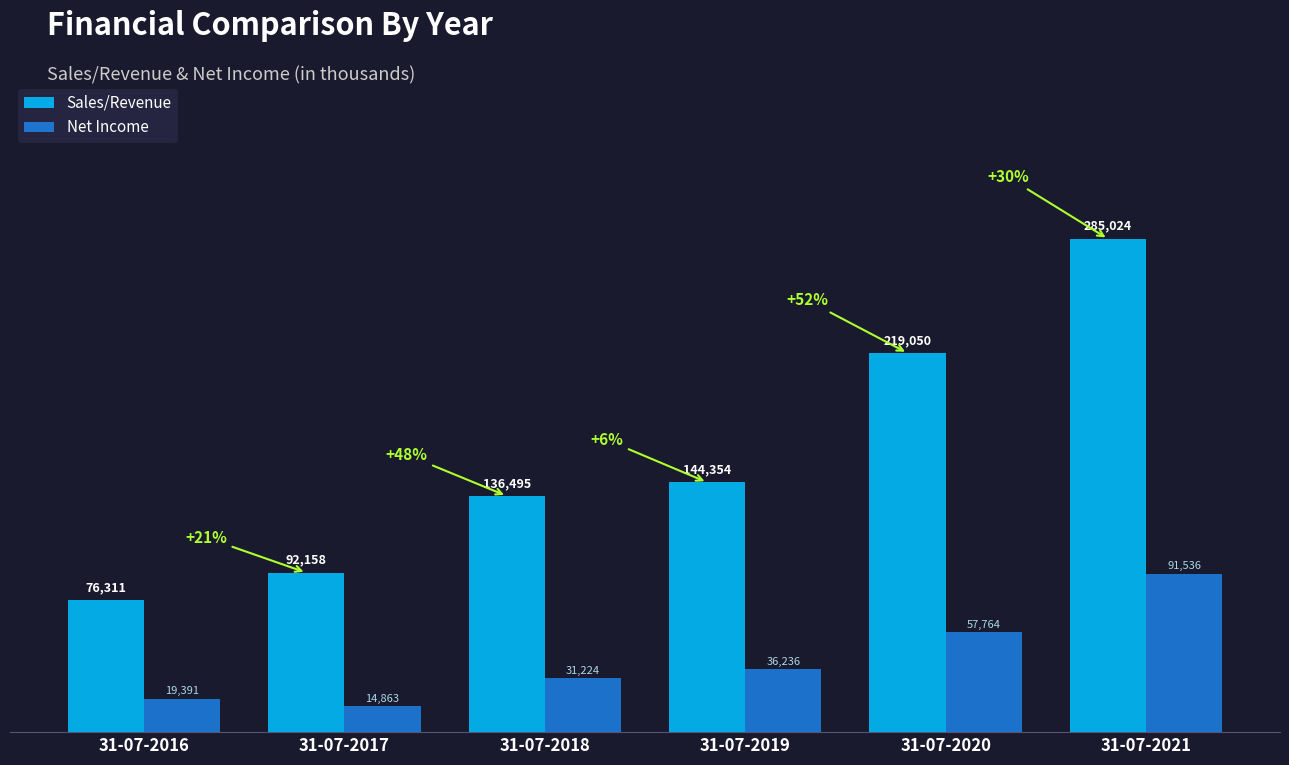

Are the bars grouped side by side (vs. stacked)?

Yes